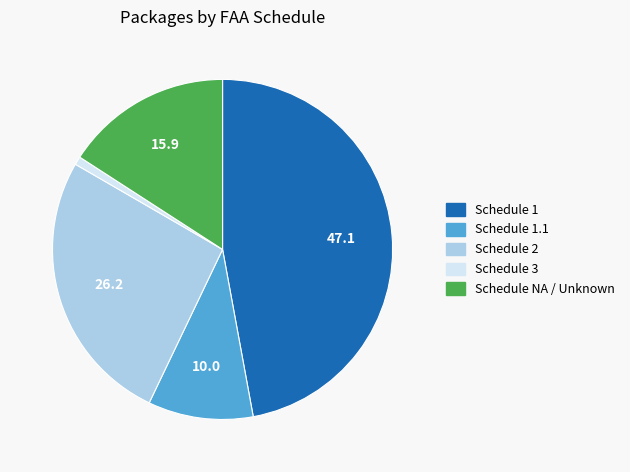

How many segments does this pie chart have?

5